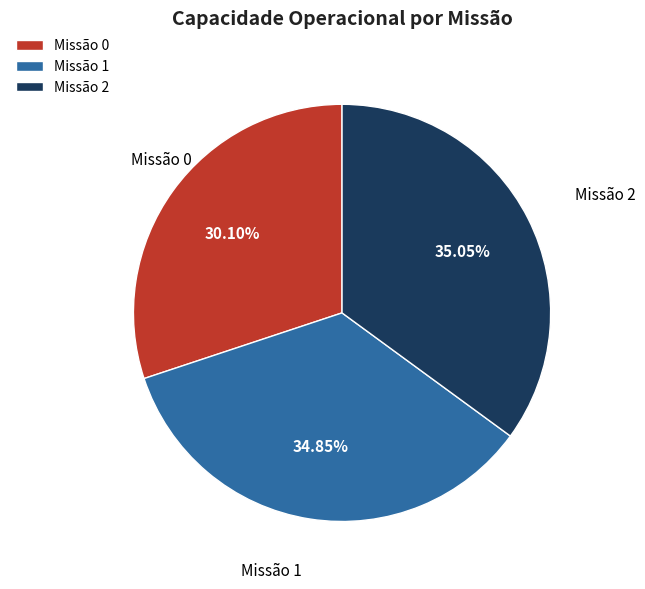

Which has a higher value, Missão 0 or Missão 1?

Missão 1